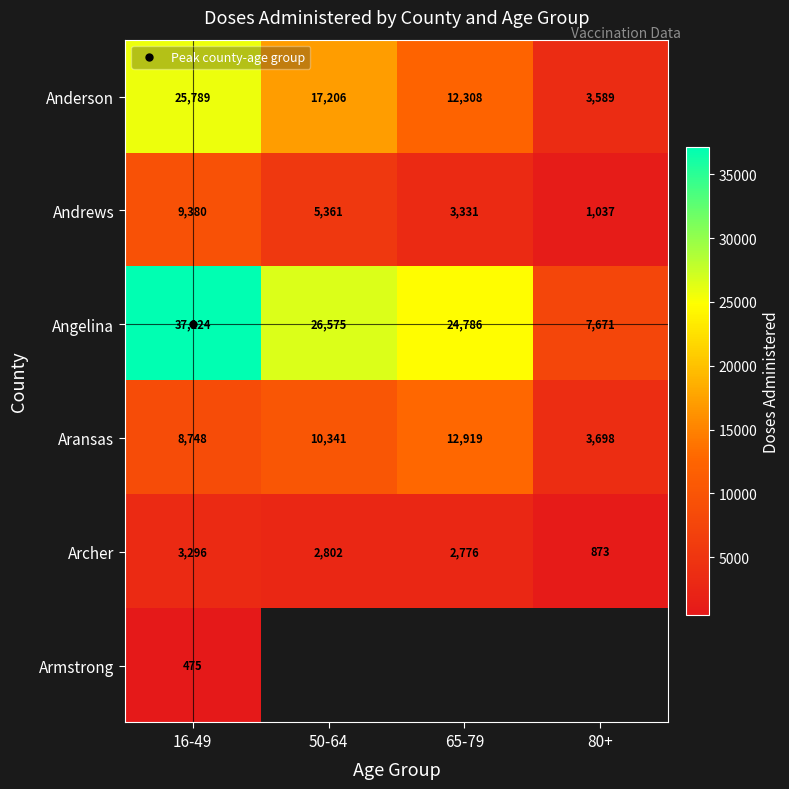

What is the spread (max minus min) of values at 65-79?

22010.0